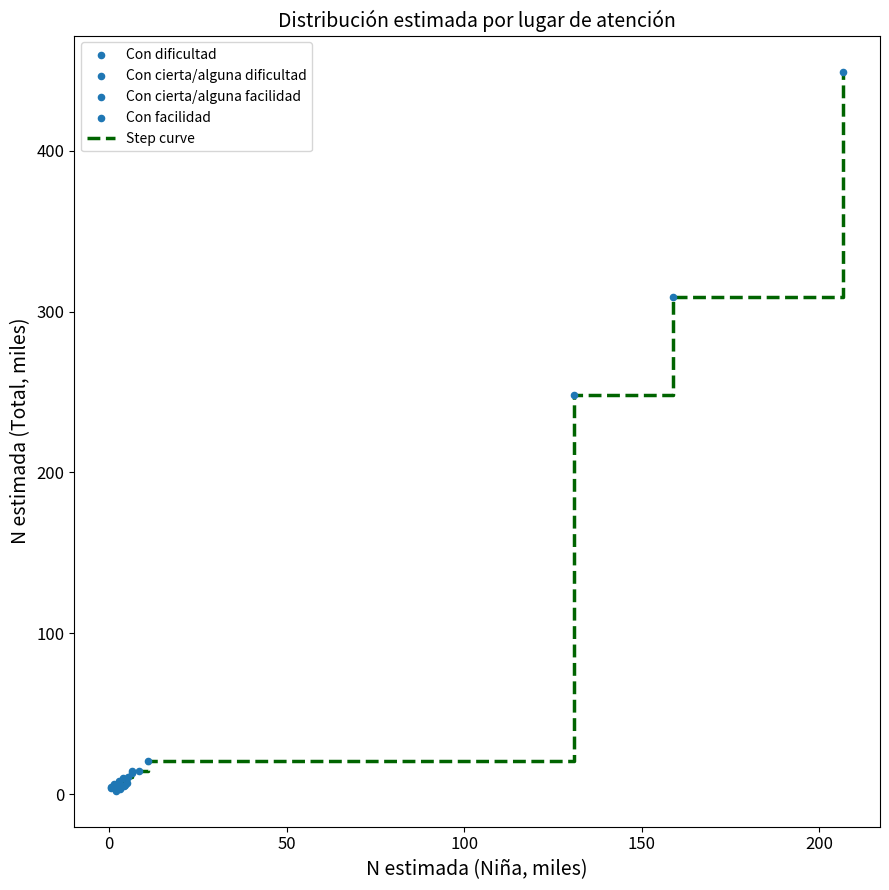

What is the difference between the maximum and minimum values?

447.2